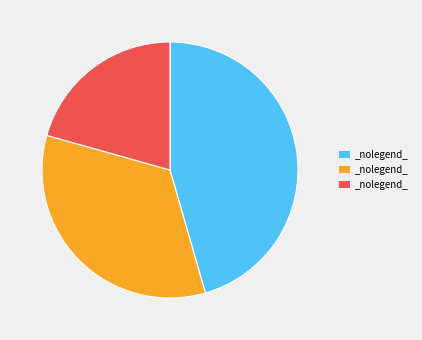

Is there a majority slice in this chart?

No